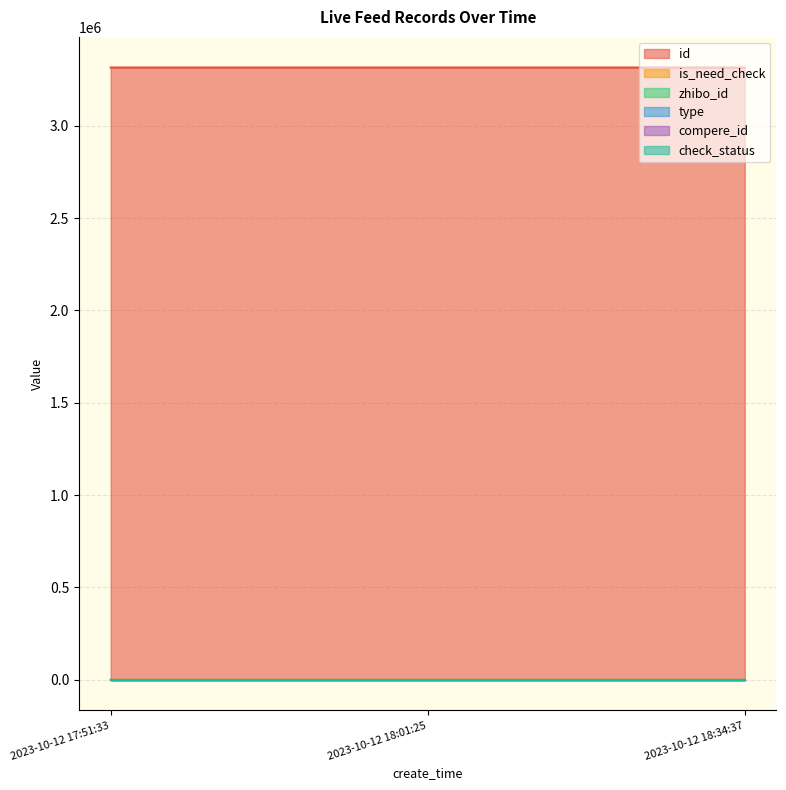

Which series has the largest range (max minus min)?

id